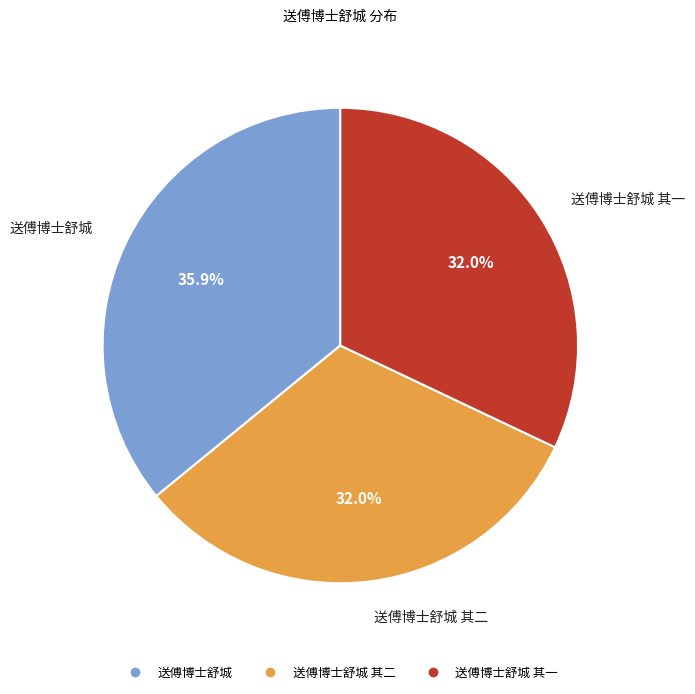

Is there a majority slice in this chart?

No